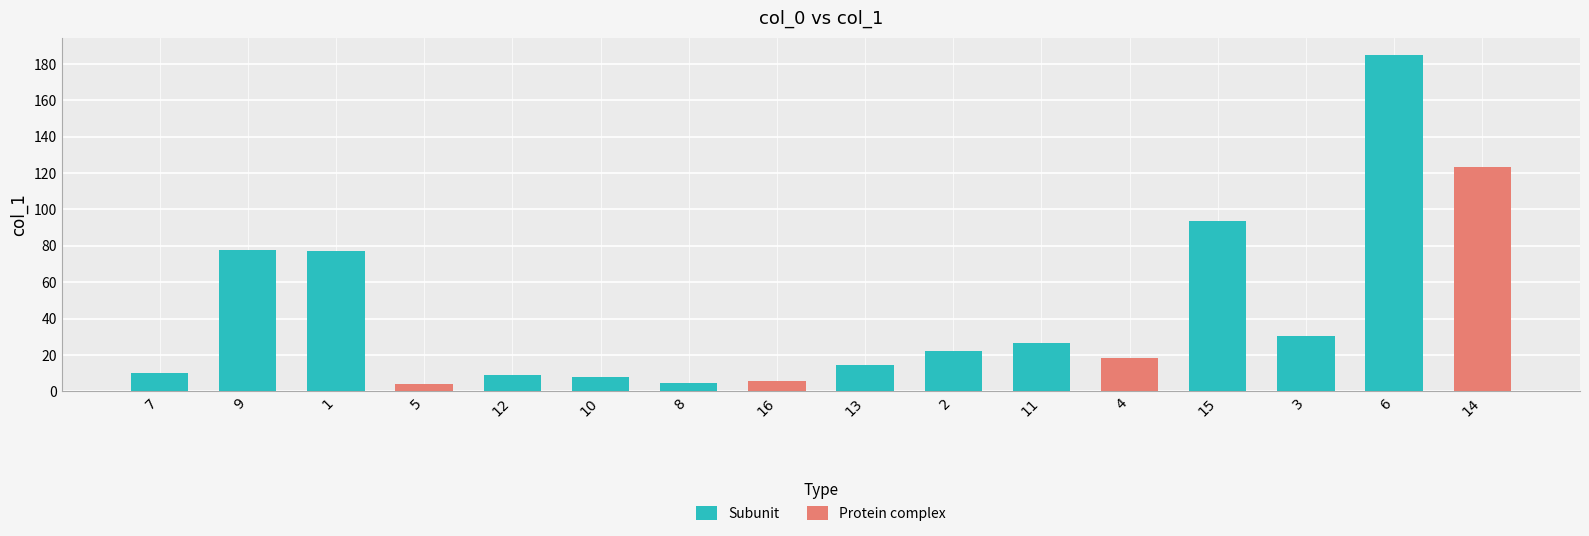

What is the average value?

44.4